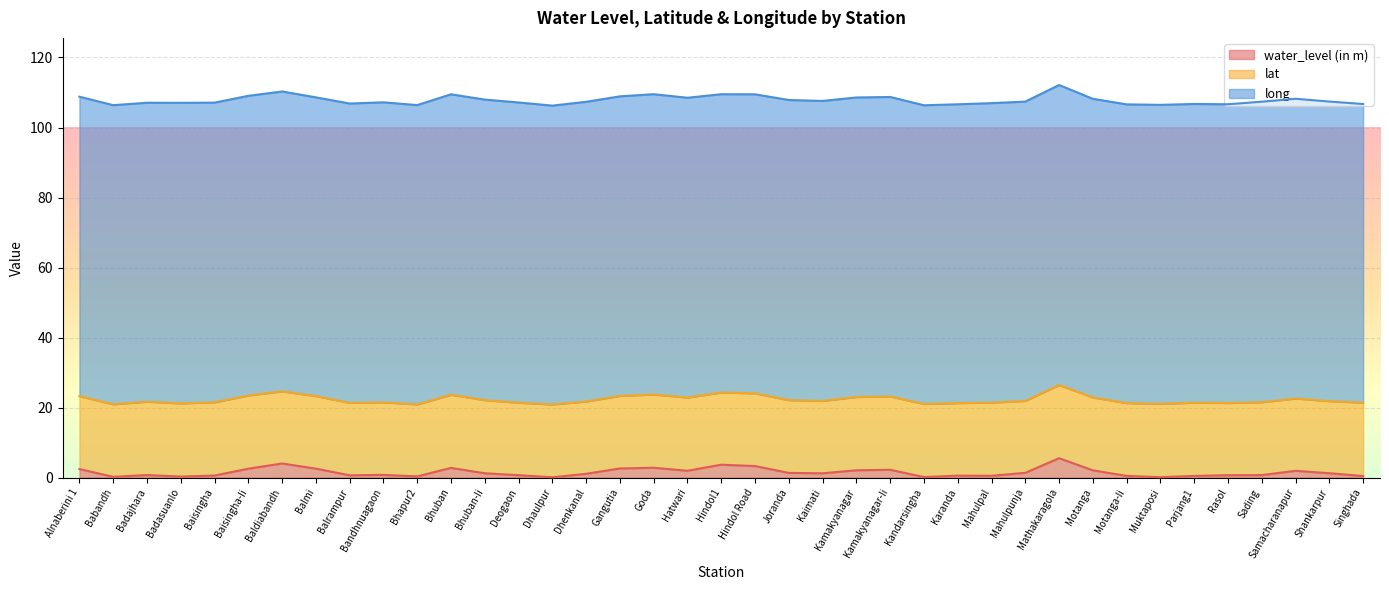

List the series in order of their peak value, lowest first.

water_level (in m), lat, long